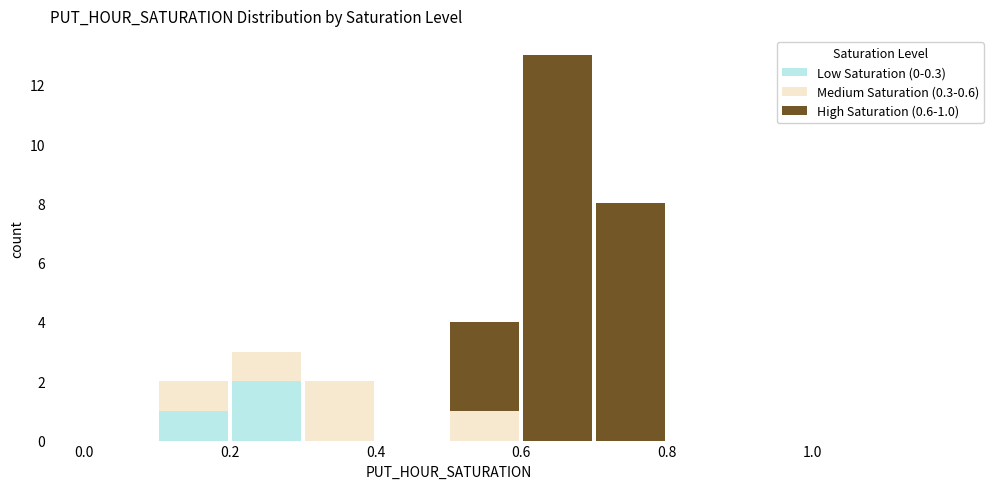

Which range on the x-axis has the tallest stacked bar (by total height)?

0.6 to 0.7